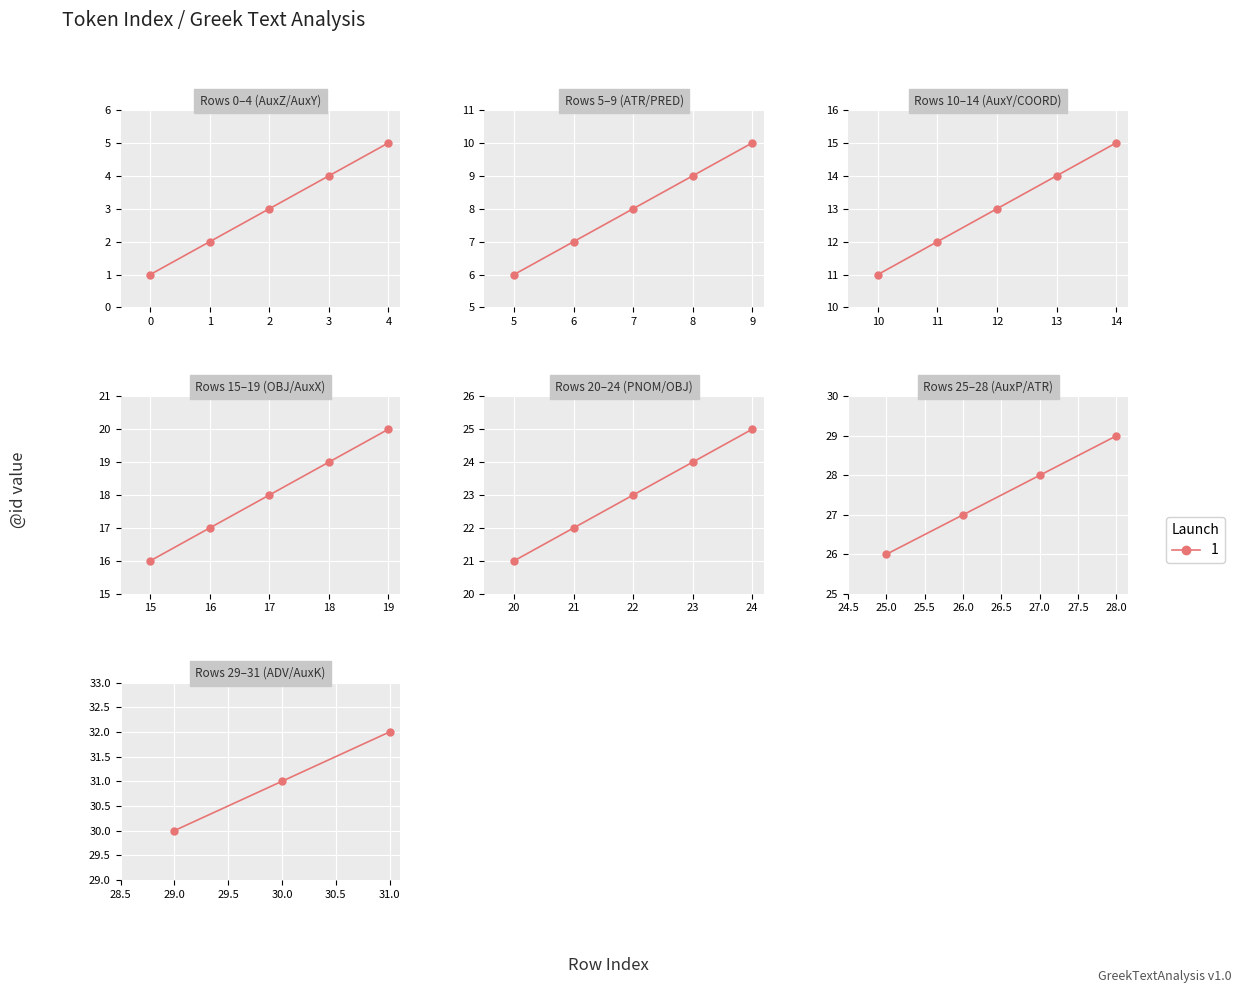

Count the number of data series in this chart.

1